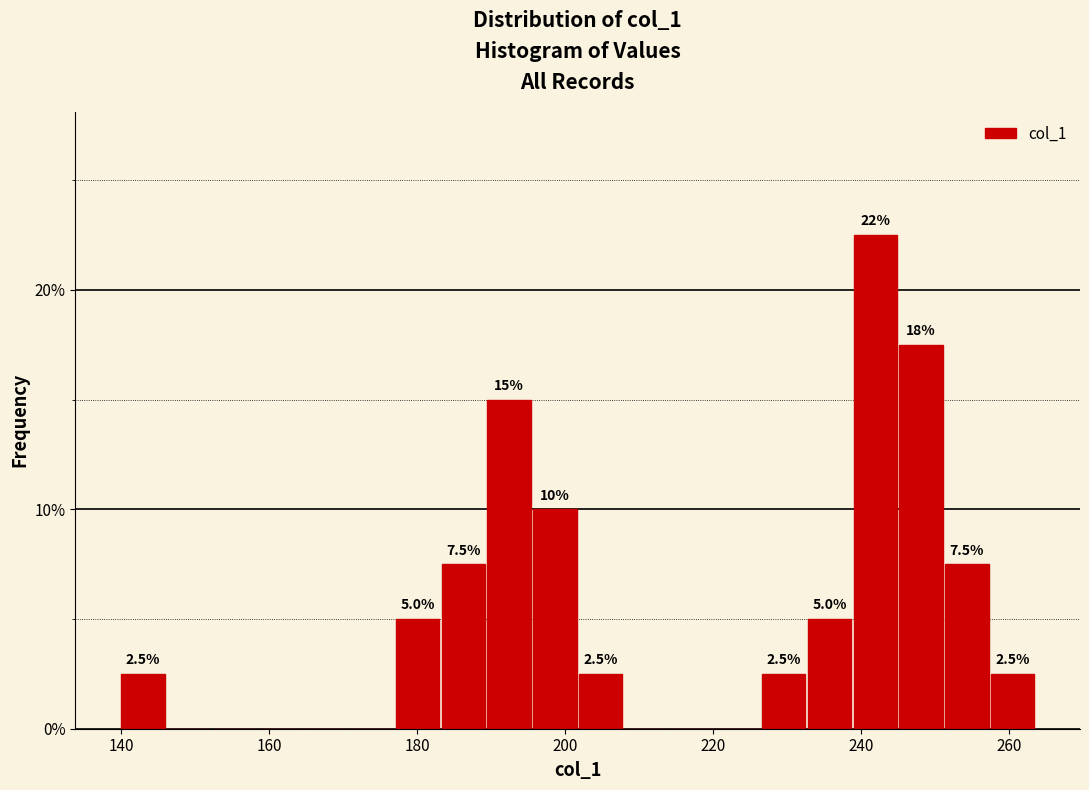

Around what value on the x-axis is the tallest bar? Give the approximate position of its centre, as read against the axis.

242